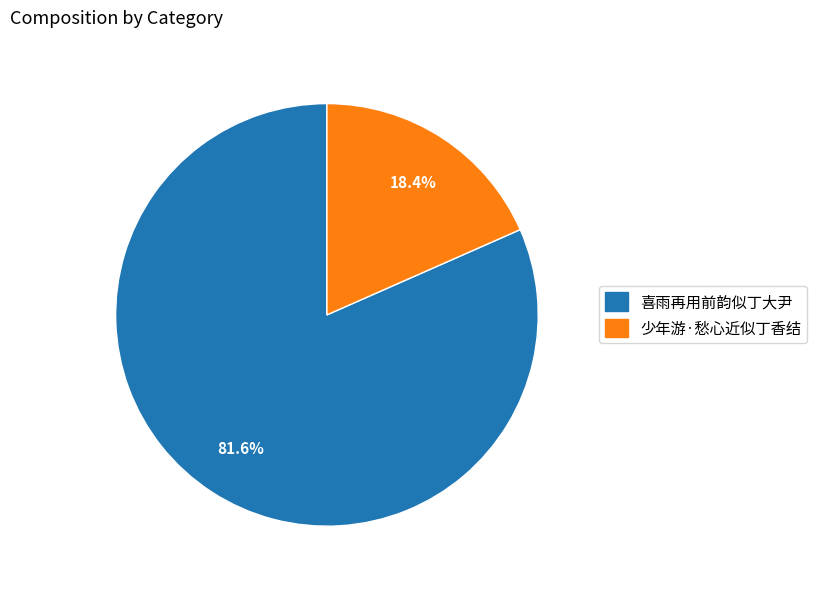

How many segments does this pie chart have?

2